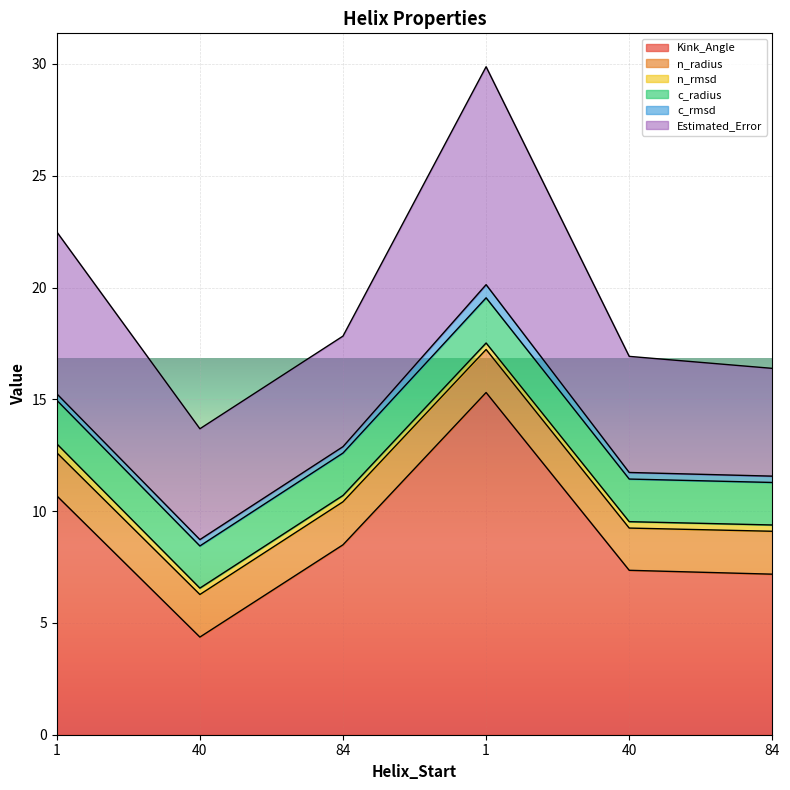

Which series has the largest total across all categories?

Kink_Angle